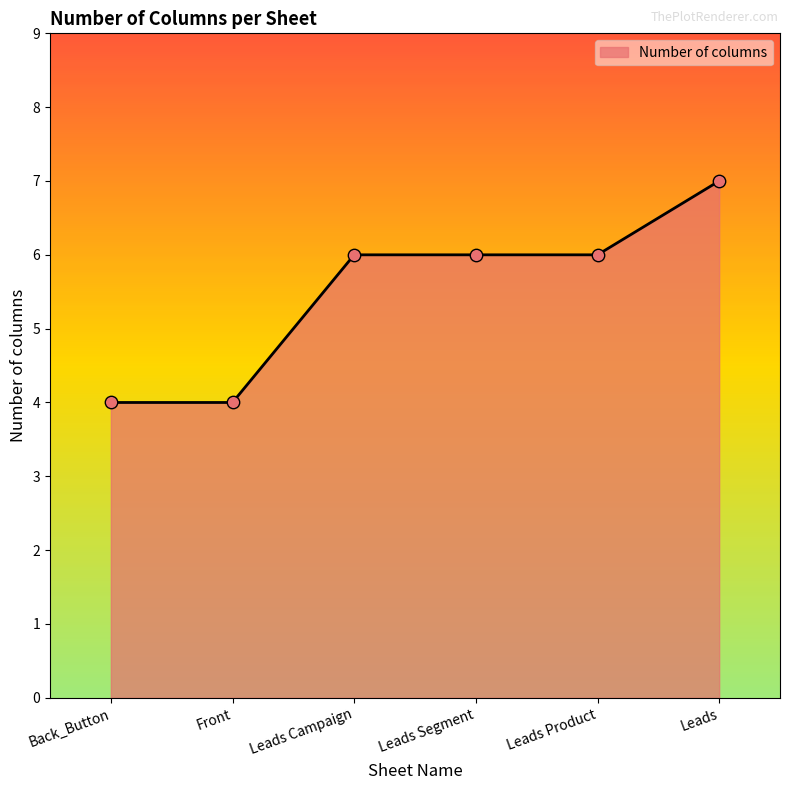

Which has a higher value, Front or Leads?

Leads